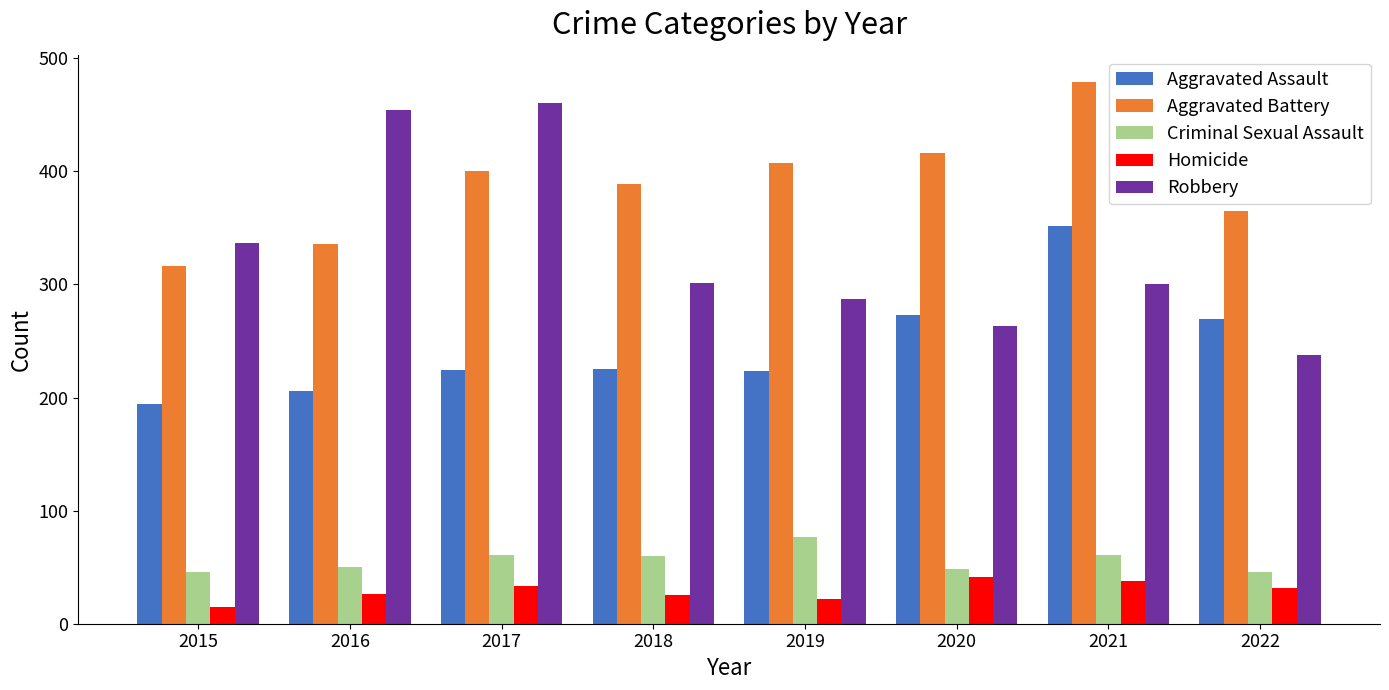

Which category has the lowest value across all series?

2015